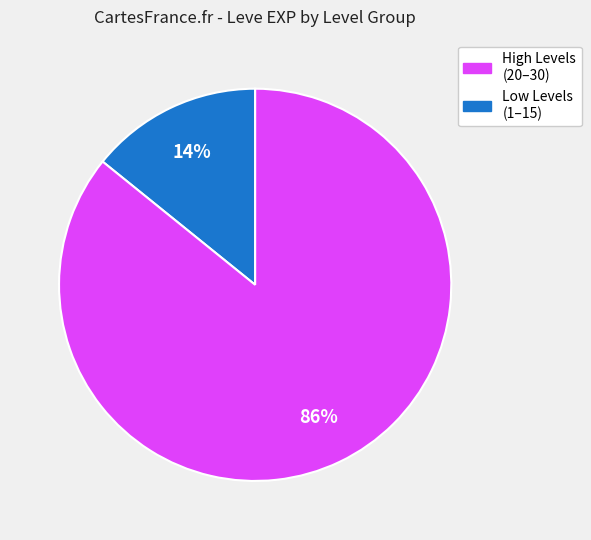

To the nearest percent, what is the average slice percentage?

50%